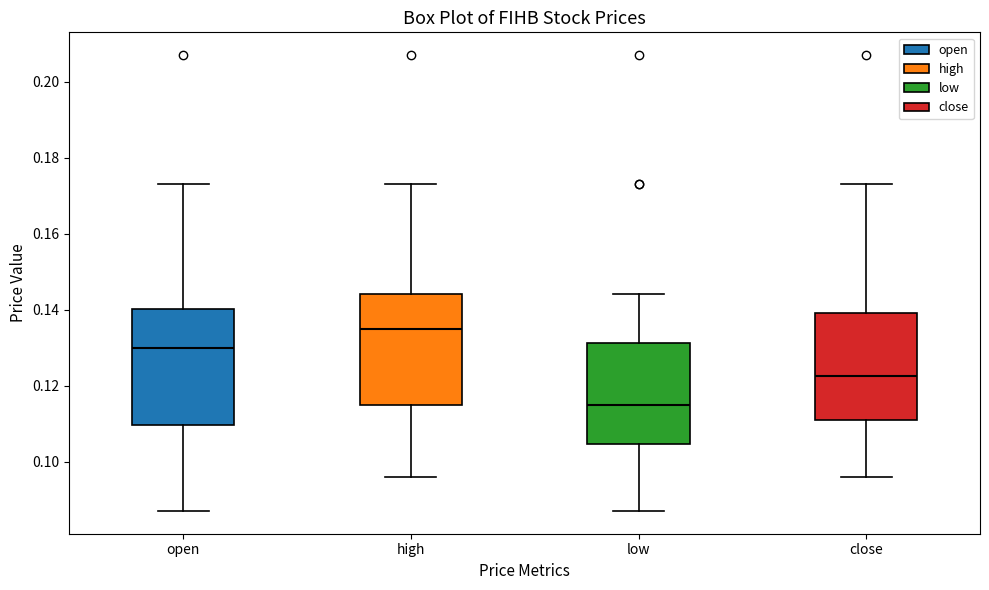

Which box's median line is the highest?

high